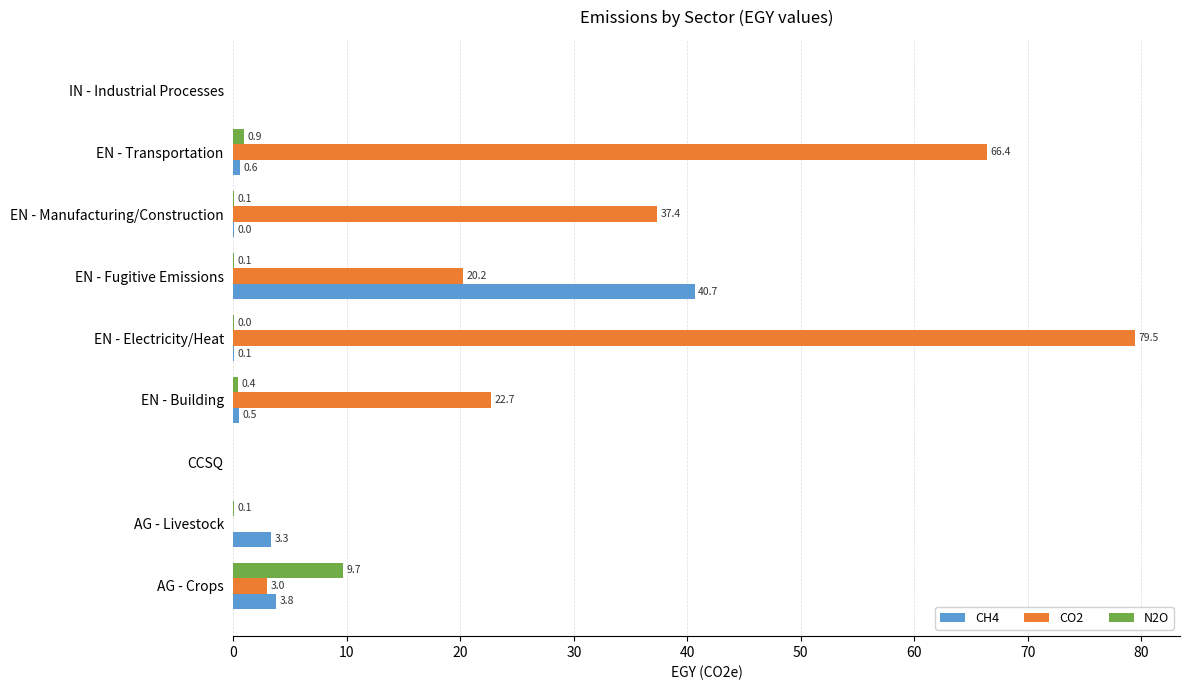

Which series changed the most between EN - Building and IN - Industrial Processes?

CO2